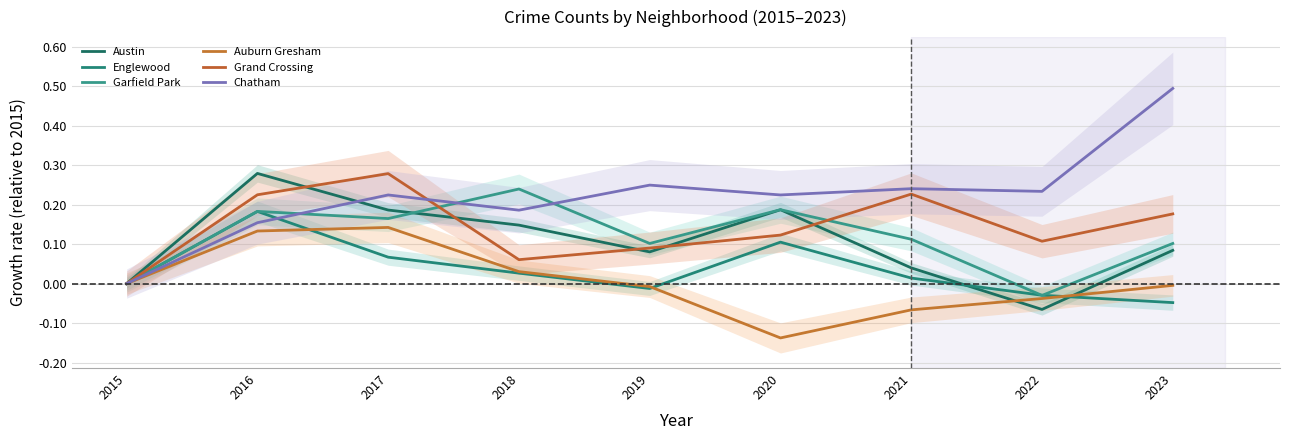

What is the sum of the Grand Crossing values at 2020 and 2016?

0.3